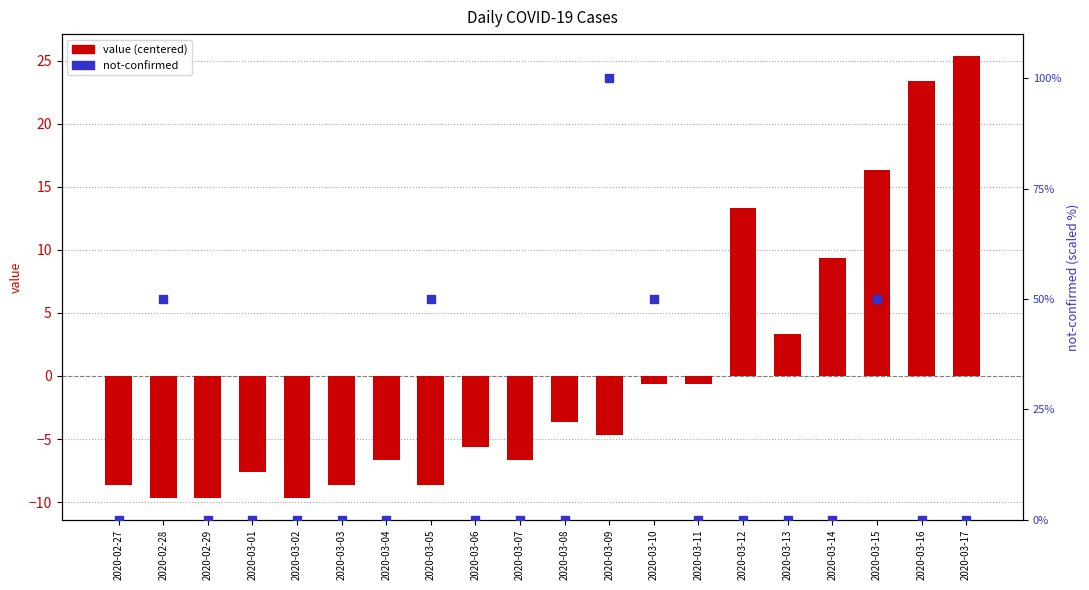

Is the value of value (centered) at 2020-03-10 greater than the value of not-confirmed at 2020-02-28?

No